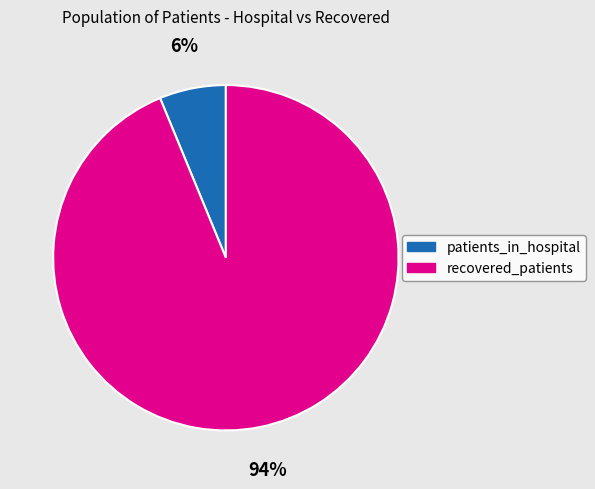

To the nearest percent, what is the average slice percentage?

50%